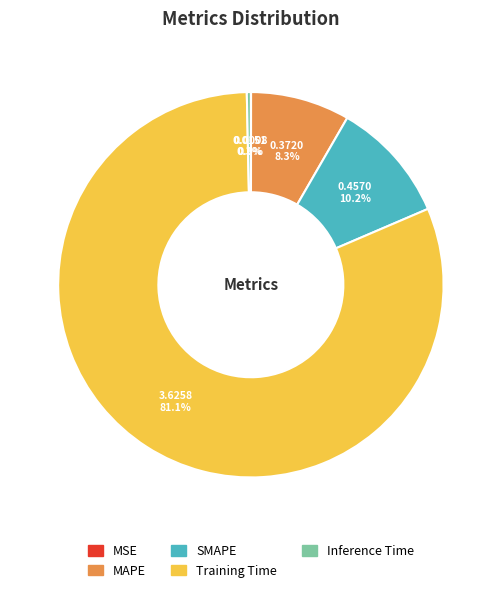

Is there a majority slice in this chart?

Yes